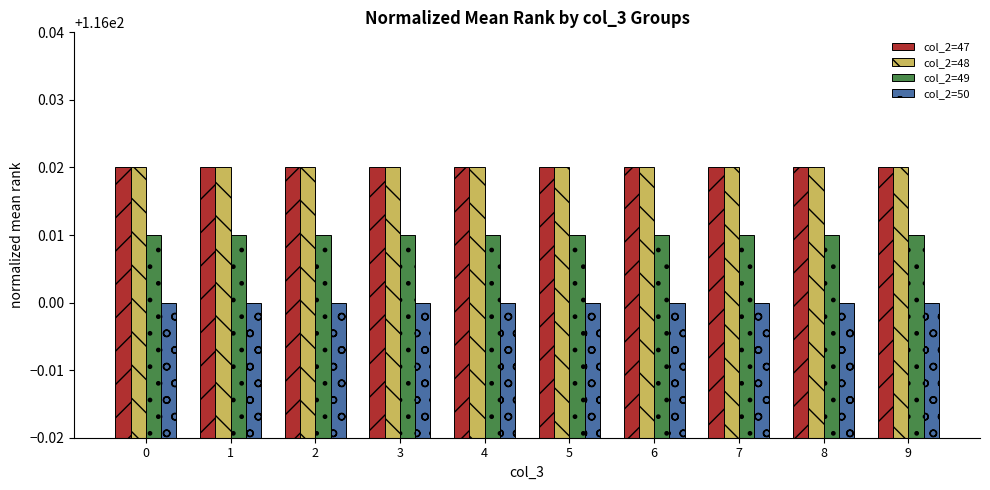

How many groups of bars are there?

10